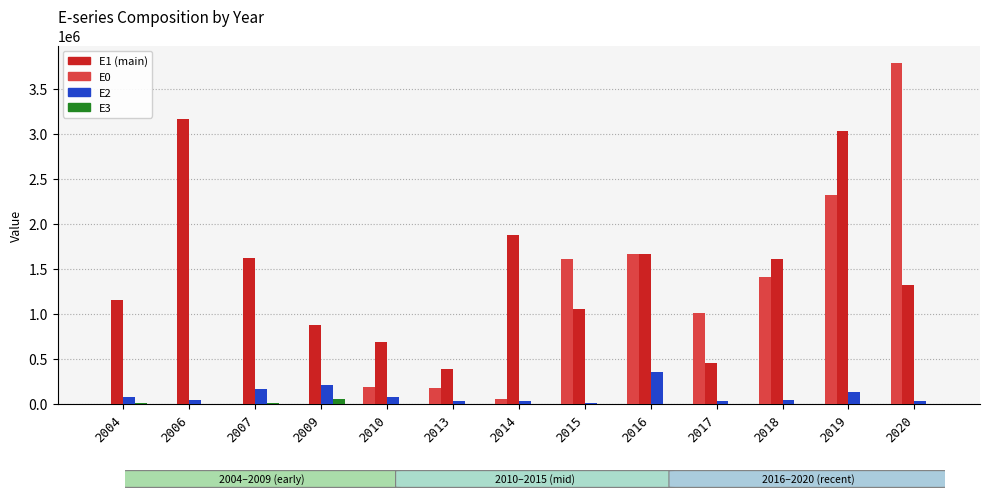

What is the greatest value displayed?

3792459.7